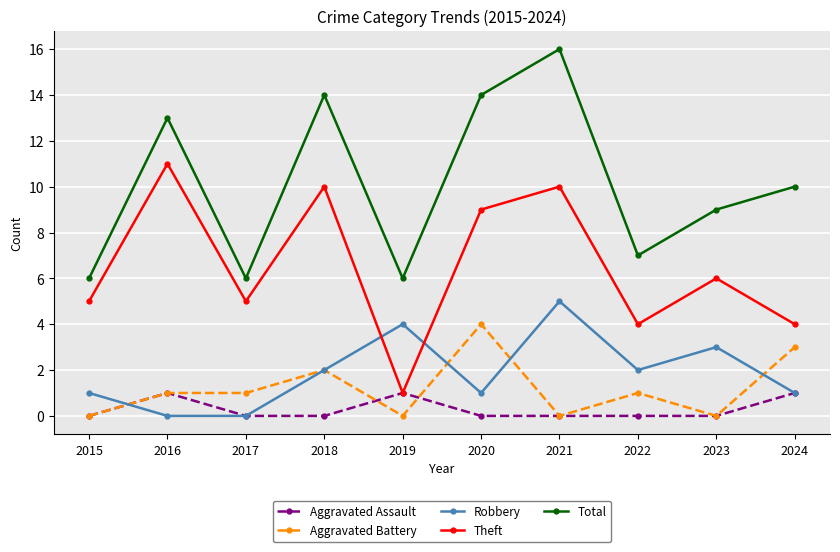

What are all the series names shown in the legend?

Aggravated Assault, Aggravated Battery, Robbery, Theft, Total